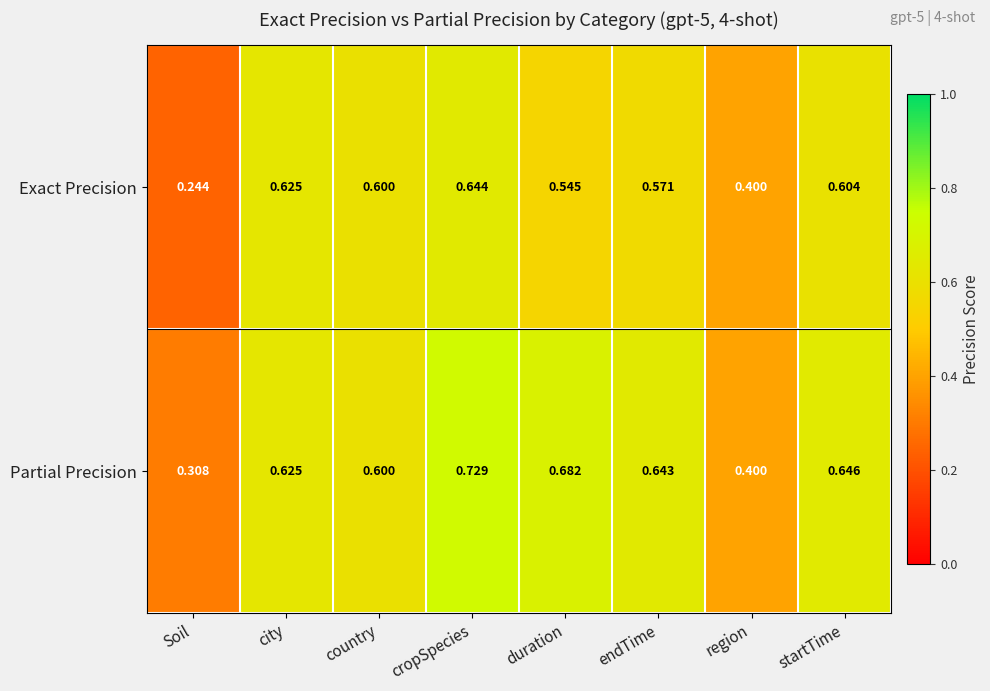

Which series has the largest range (max minus min)?

Partial Precision